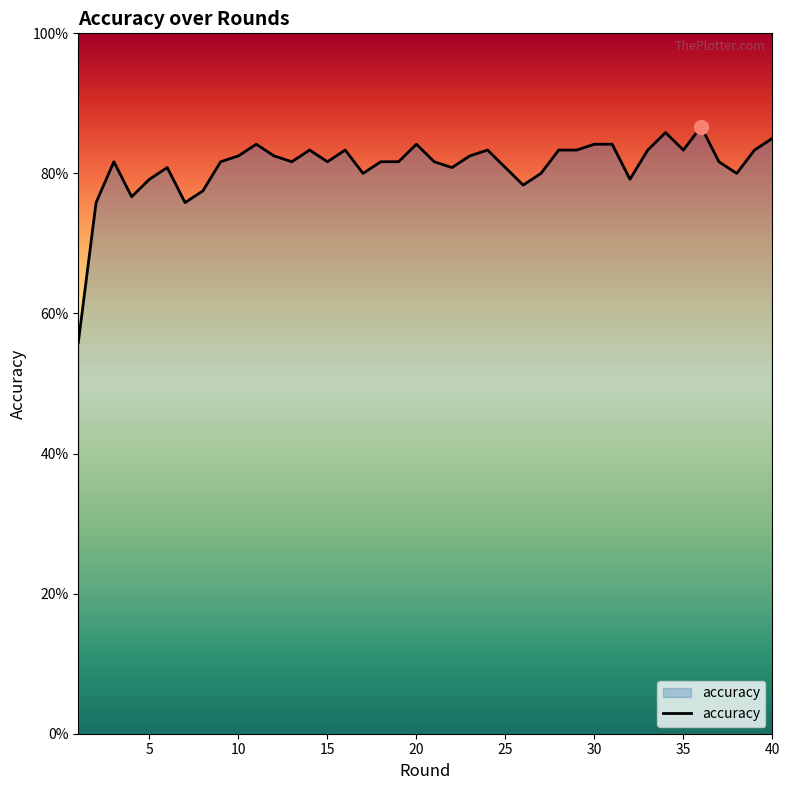

What is the difference between the maximum and second lowest values?

0.1